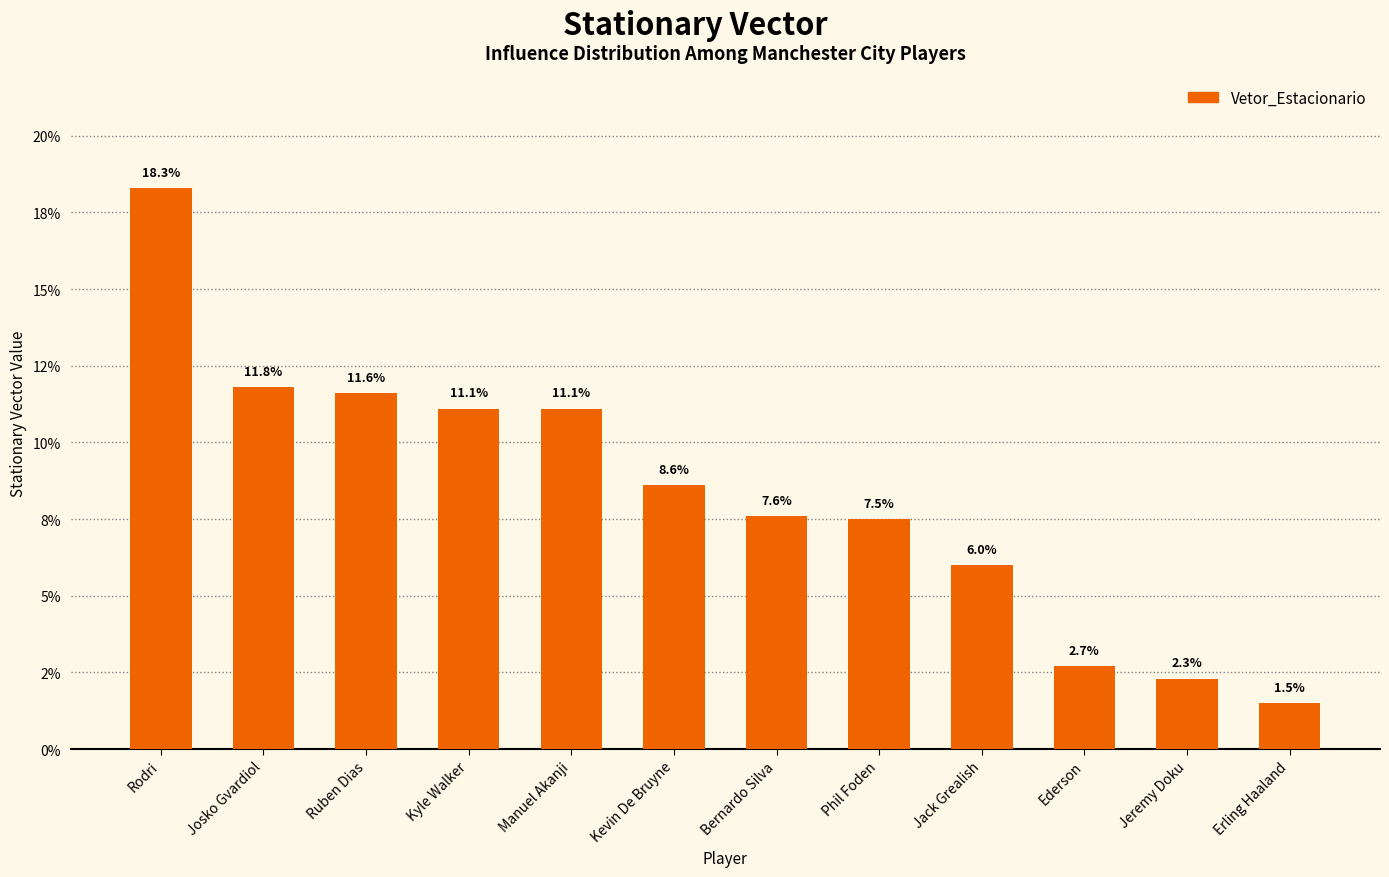

Does the chart contain any negative values?

No